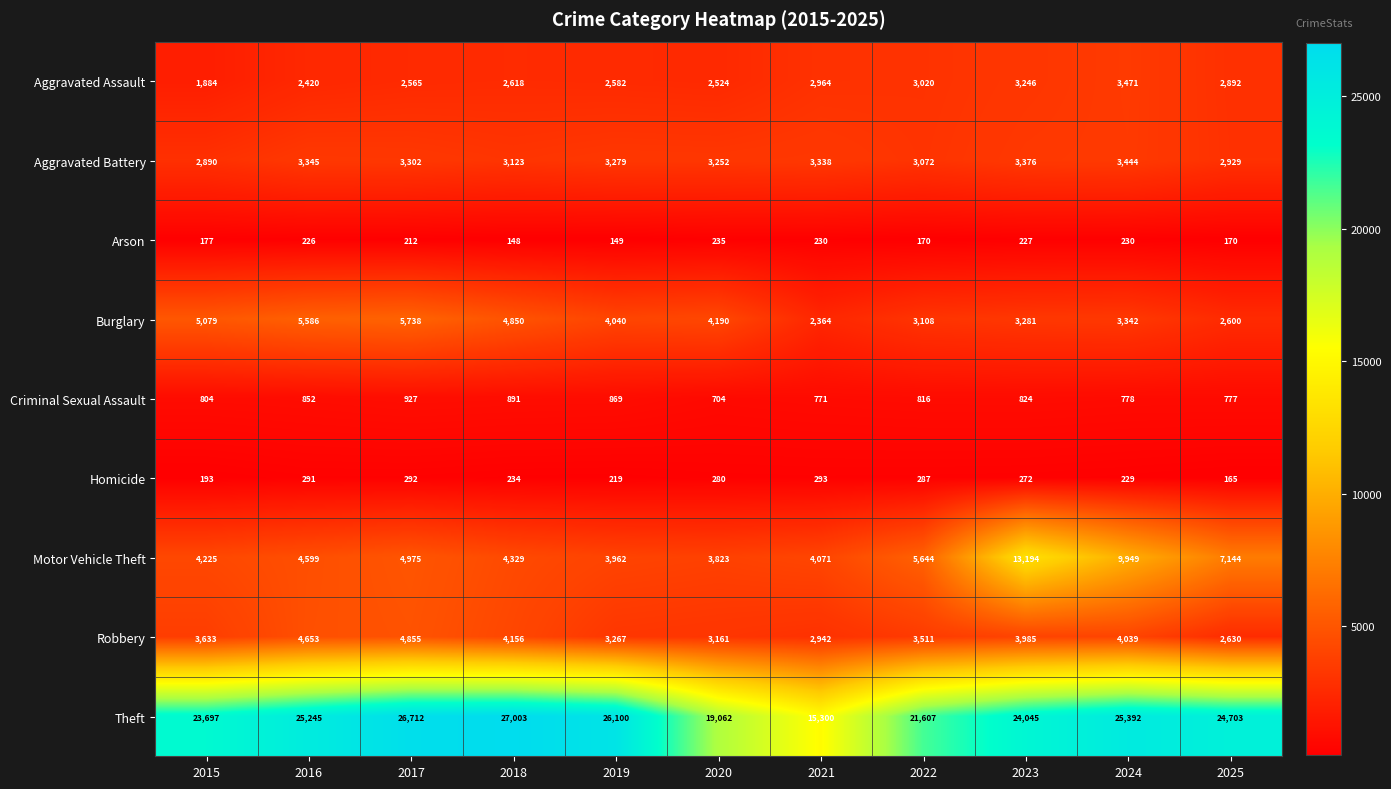

Which series has the largest total across all categories?

Theft